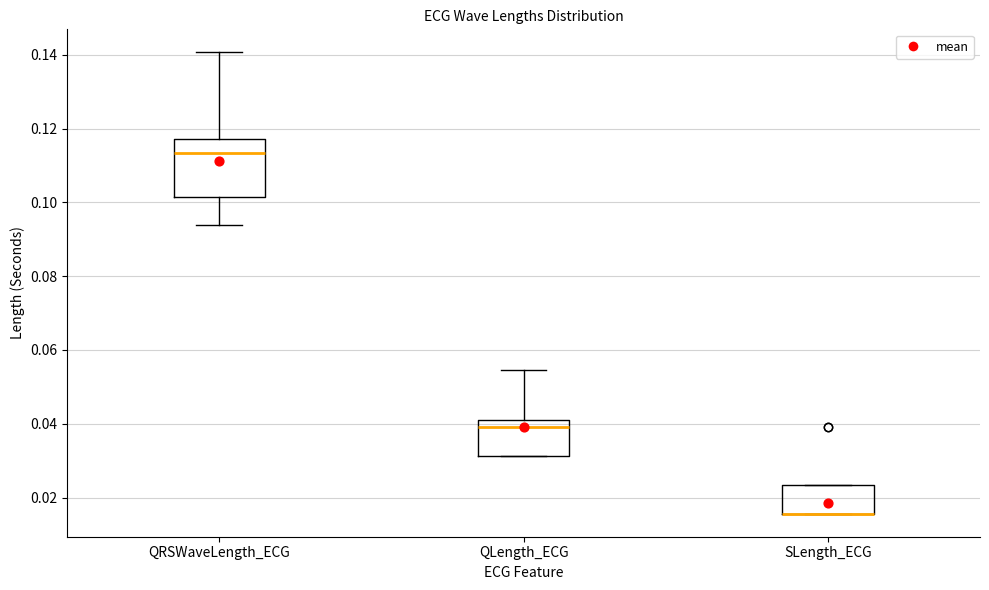

Which box is the tallest, from its lower edge to its upper edge?

QRSWaveLength_ECG